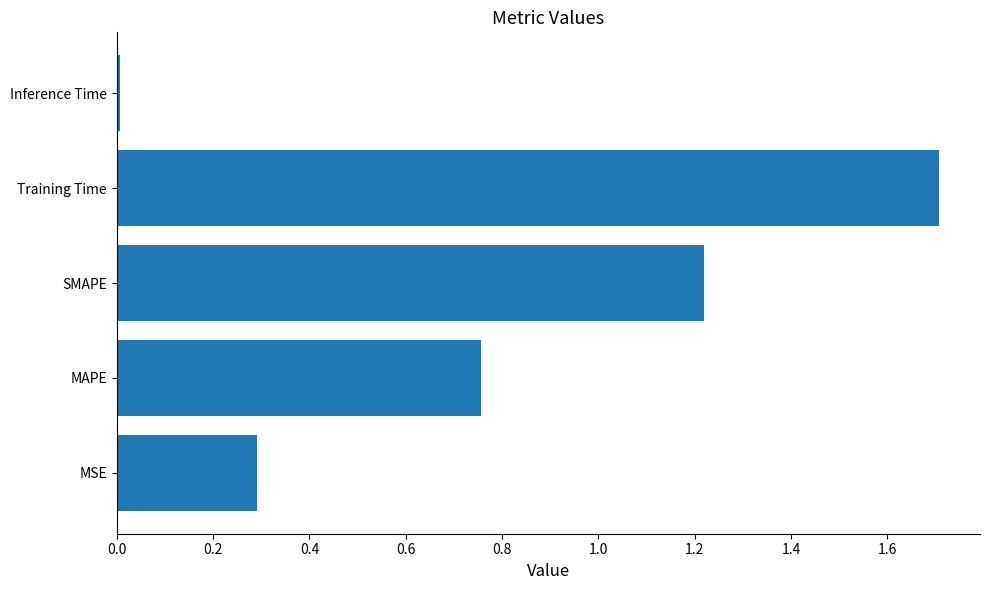

Is it true that the value at Training Time is 2.4?

False